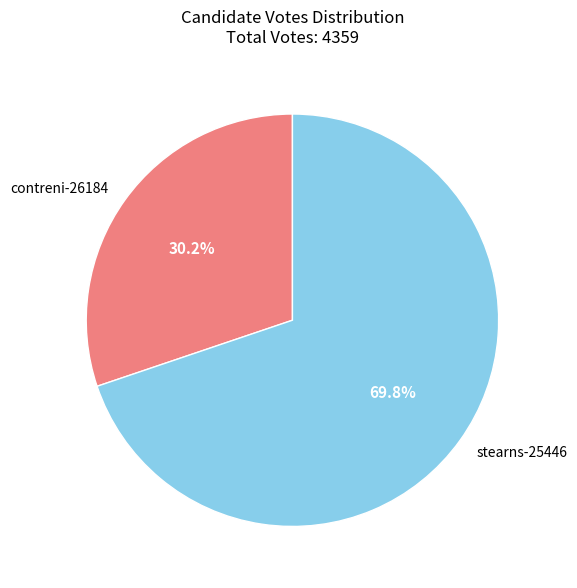

To the nearest percent, what is the difference between the largest and smallest slice percentages?

40%